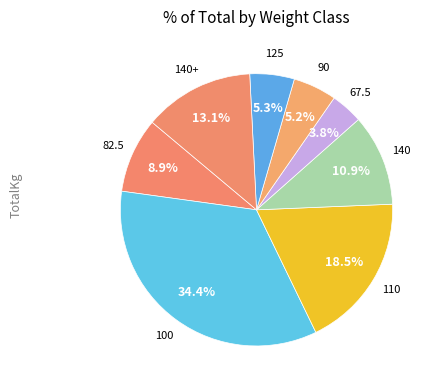

How many segments does this pie chart have?

8